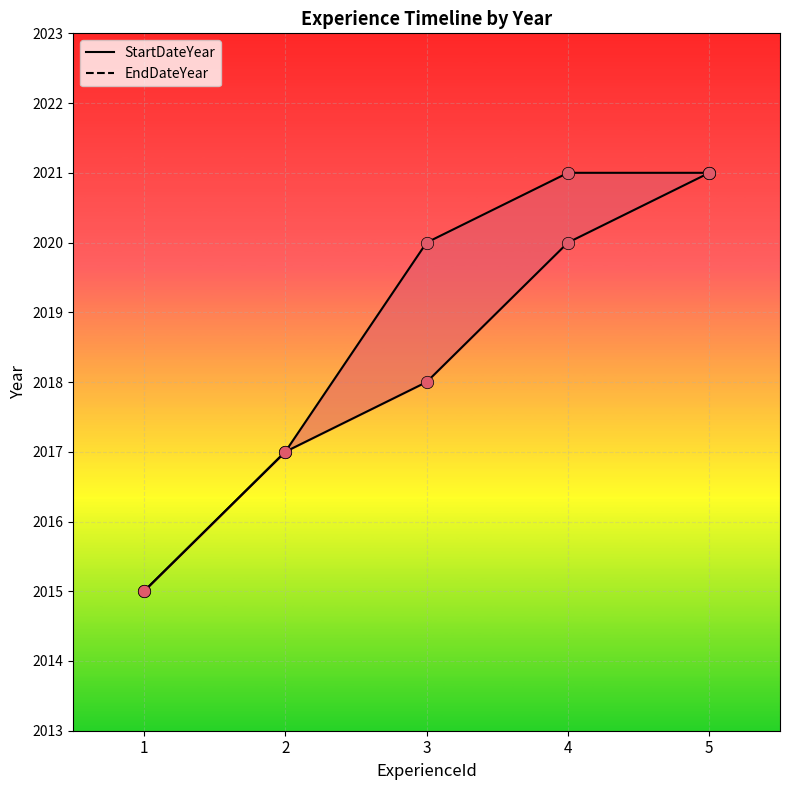

What are all the series names shown in the legend?

StartDateYear, EndDateYear